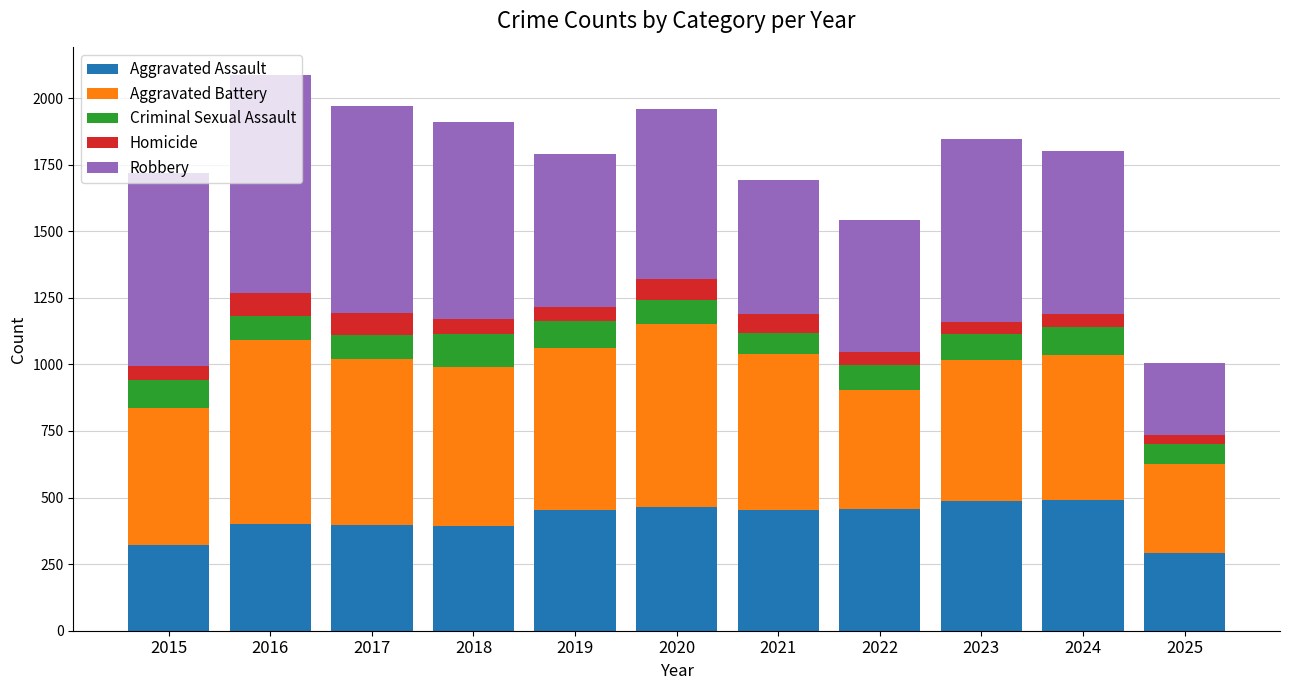

What is the difference between the Aggravated Assault values at 2015 and 2016?

79